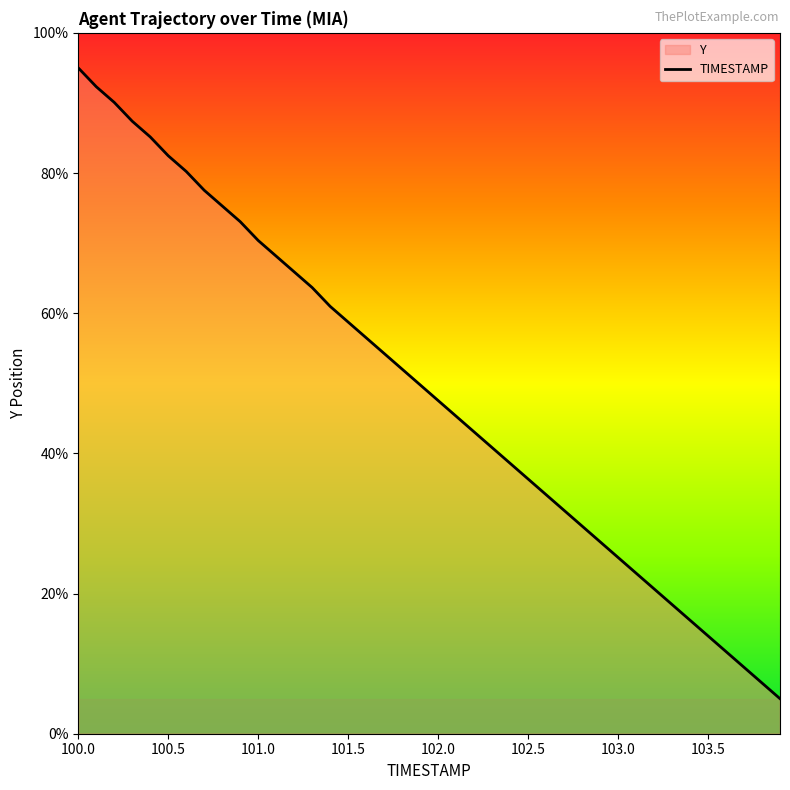

True or false: the data shows 41.7 at 103.0.

False